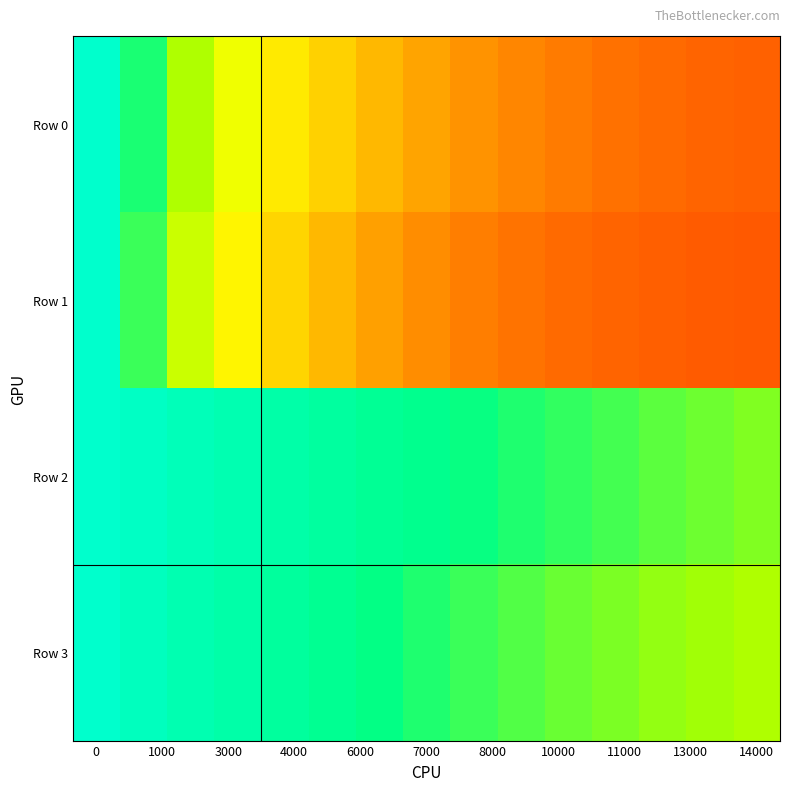

Which series has the largest total across all categories?

Row 2